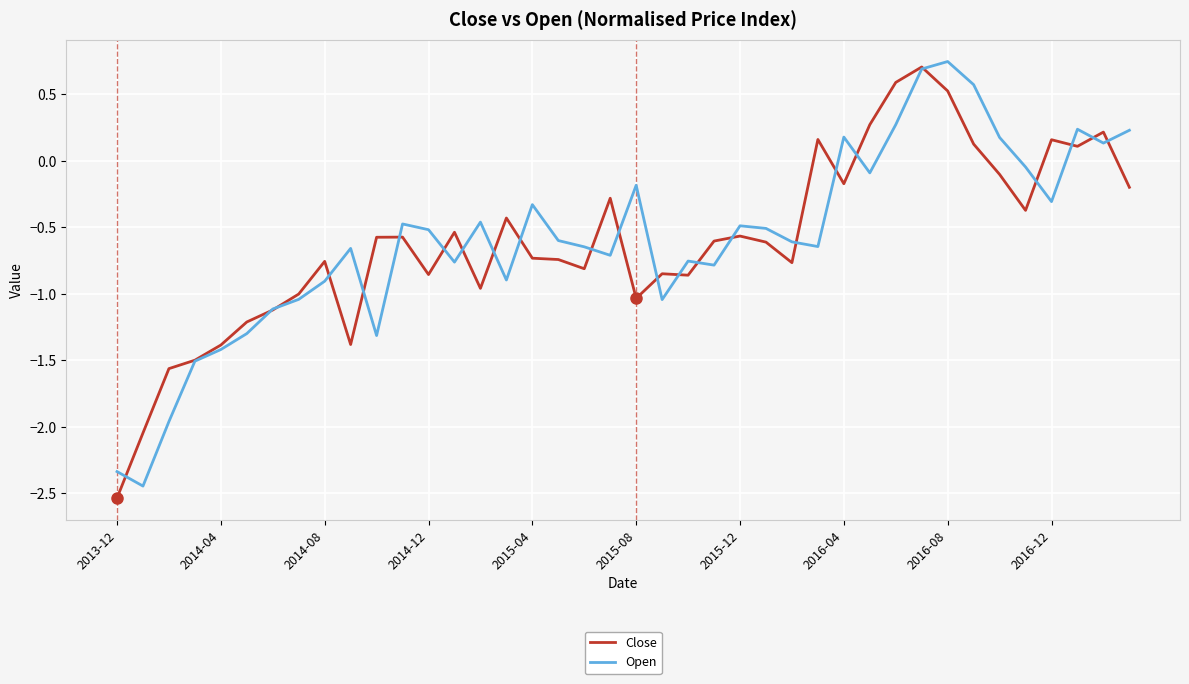

How many lines are shown in the chart?

2